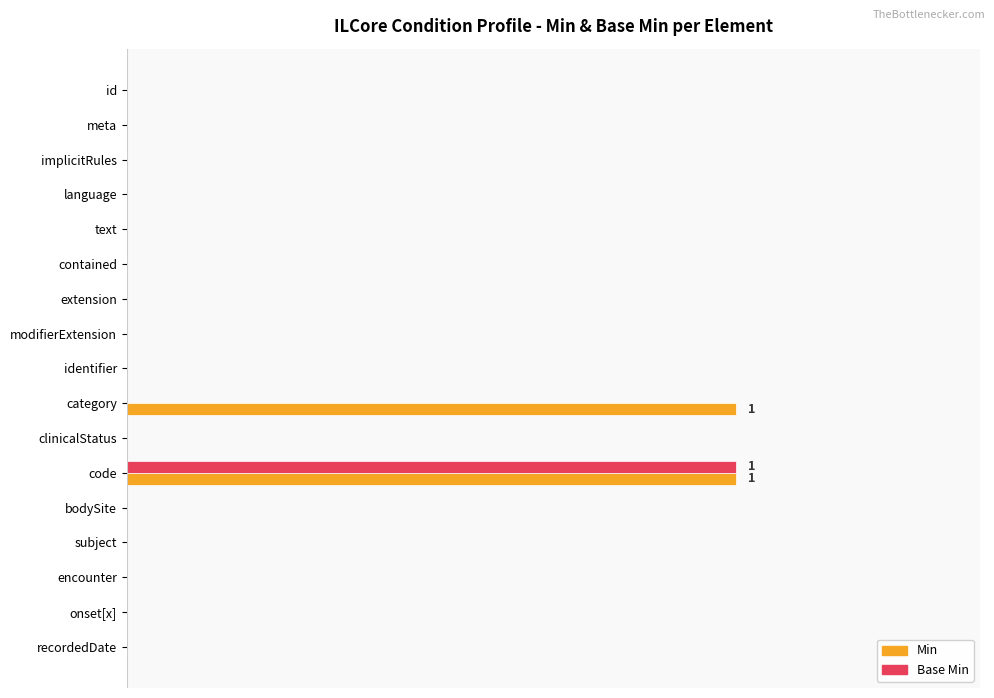

What are all the series names shown in the legend?

Min, Base Min